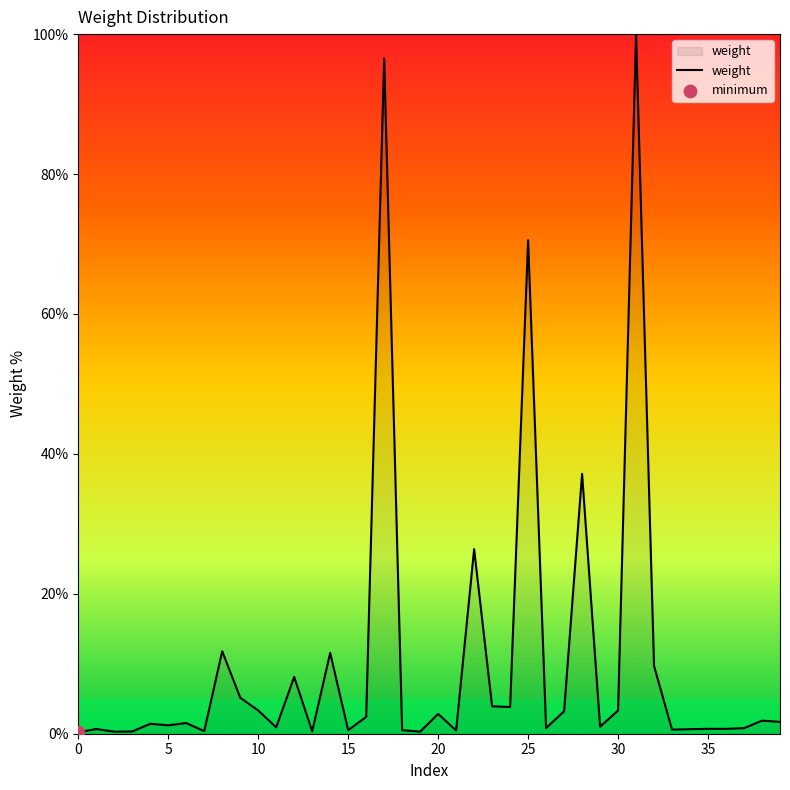

What is the difference between the maximum and minimum values?

99.8